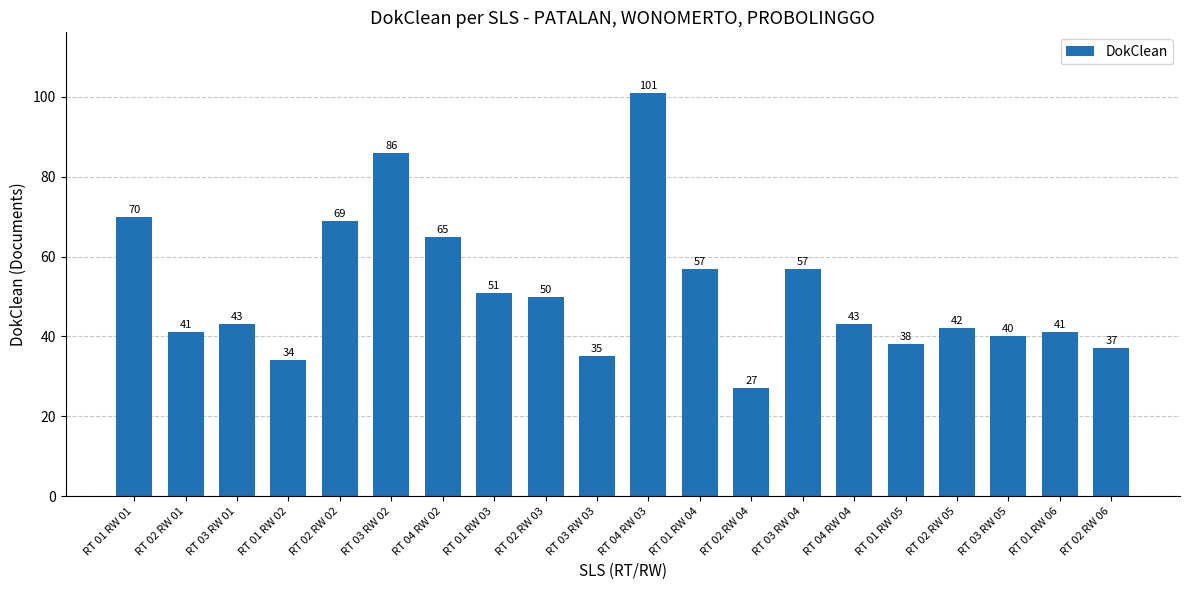

What is the minimum value shown in the chart?

27